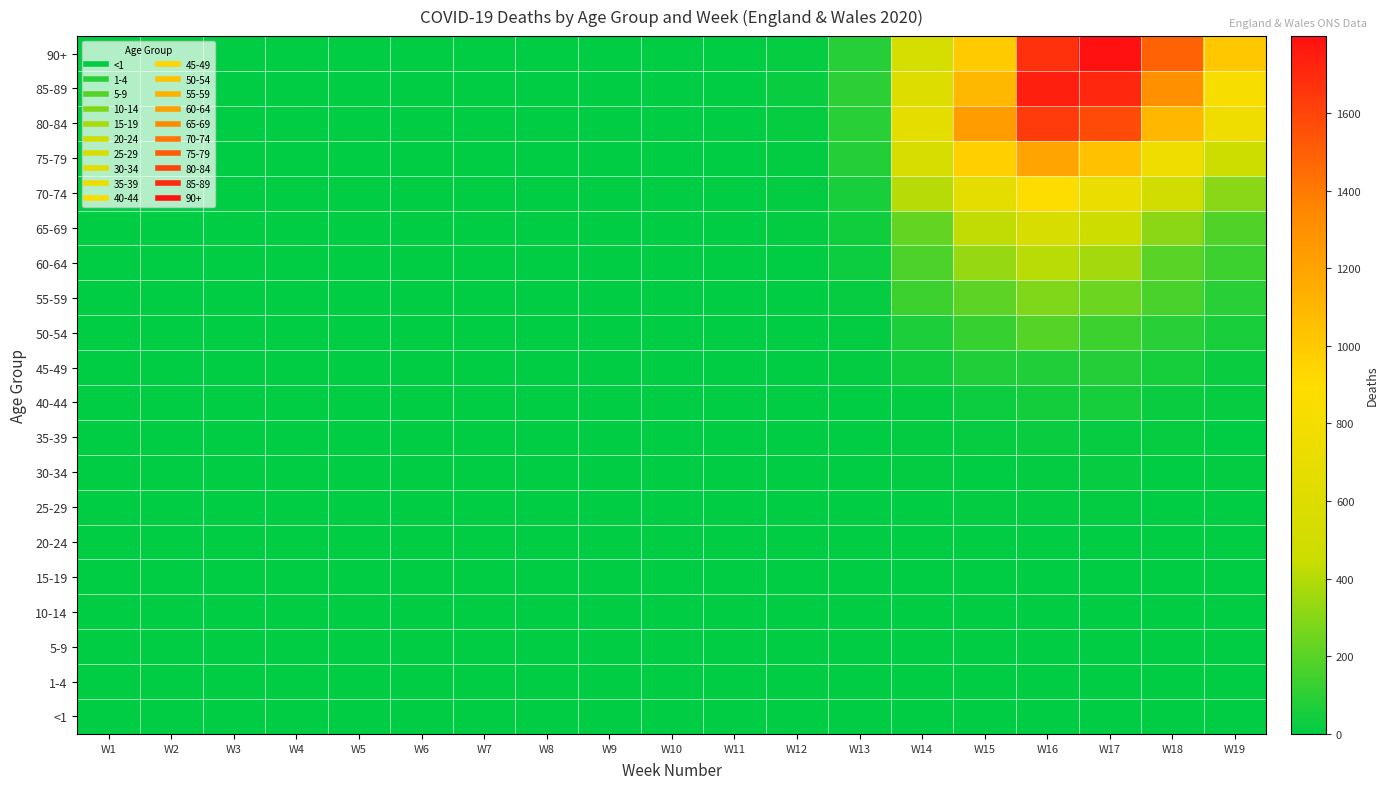

What is the maximum value shown in the chart?

1798